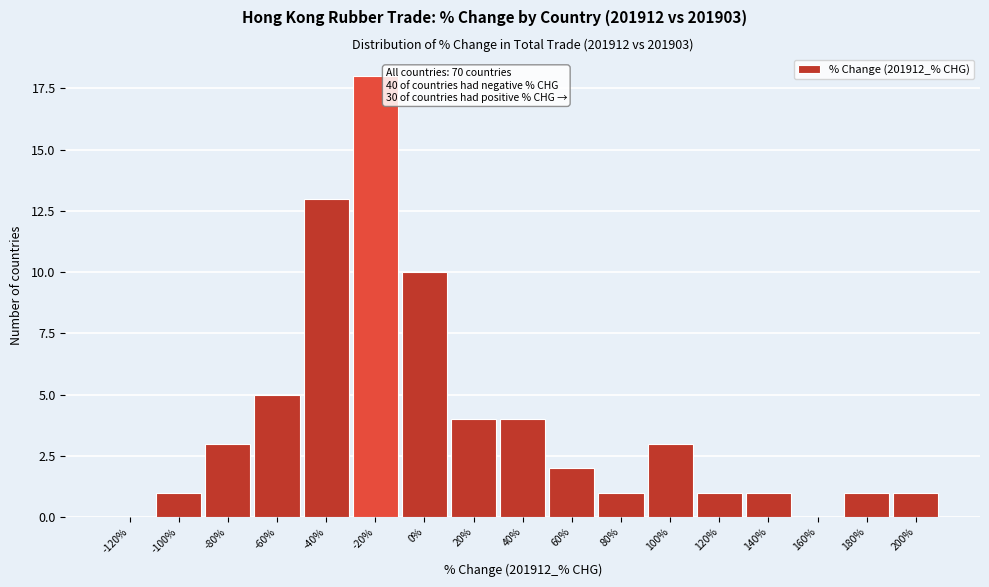

Reading right to left, list all the values displayed in this chart.

200%=1	180%=1	160%=0	140%=1	120%=1	100%=3	80%=1	60%=2	40%=4	20%=4	0%=10	-20%=18	-40%=13	-60%=5	-80%=3	-100%=1	-120%=0